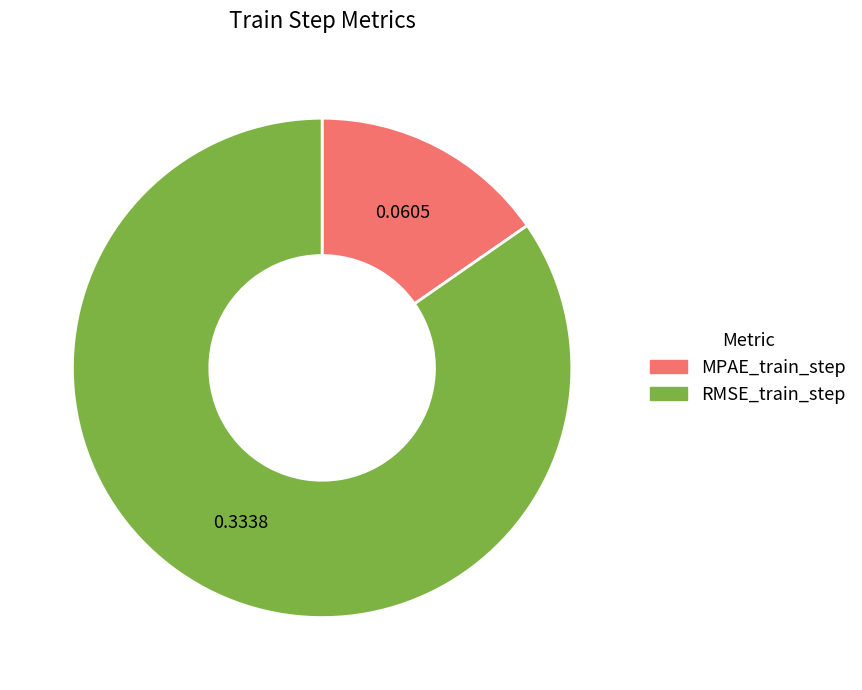

Count the number of slices in the pie.

2